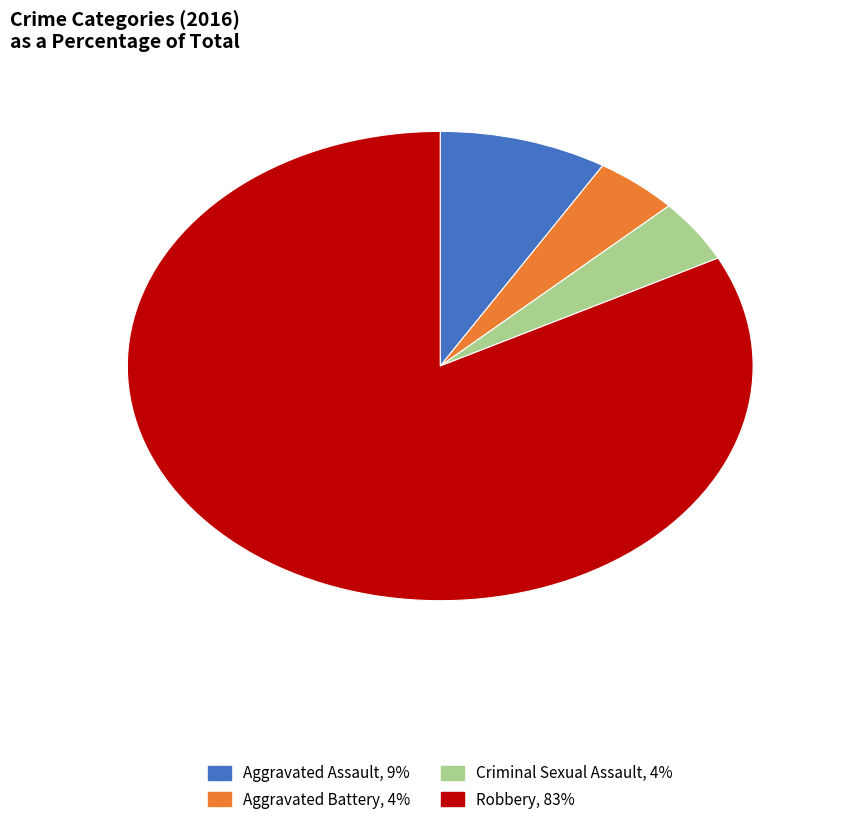

Which category has the biggest portion of the pie?

Robbery